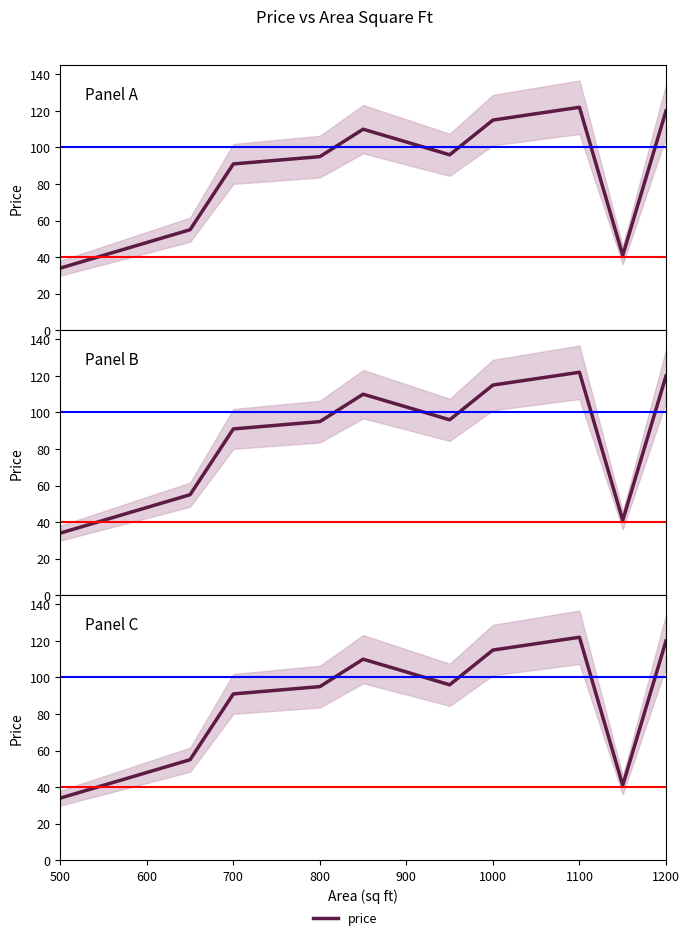

How many points are higher than both their immediate neighbors (excluding endpoints)?

2